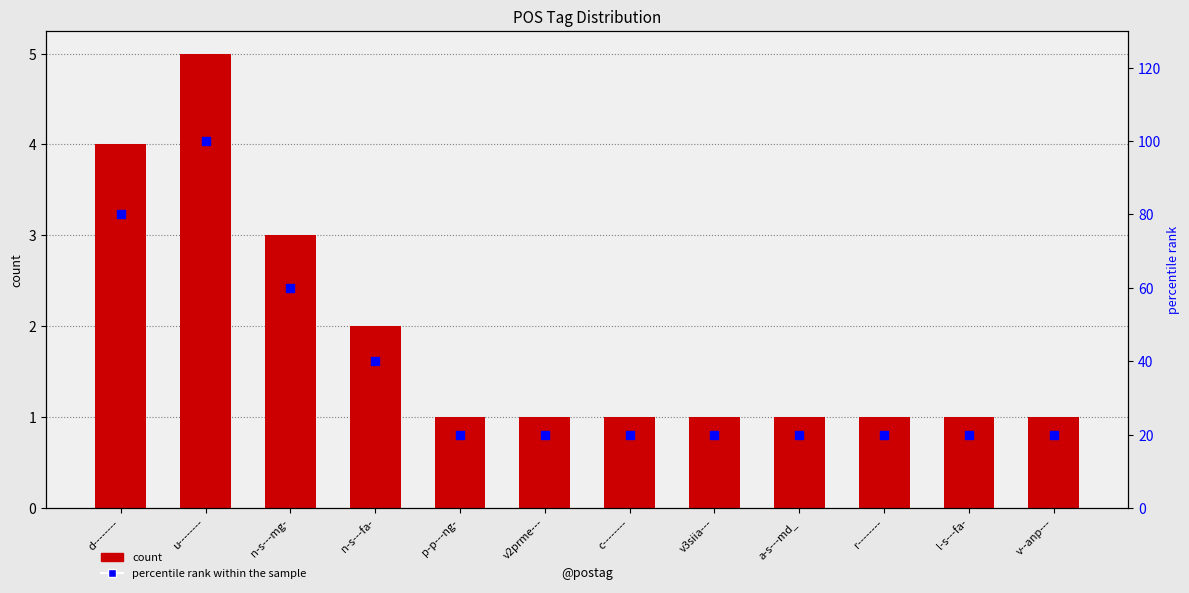

Which series has the largest total across all categories?

percentile rank